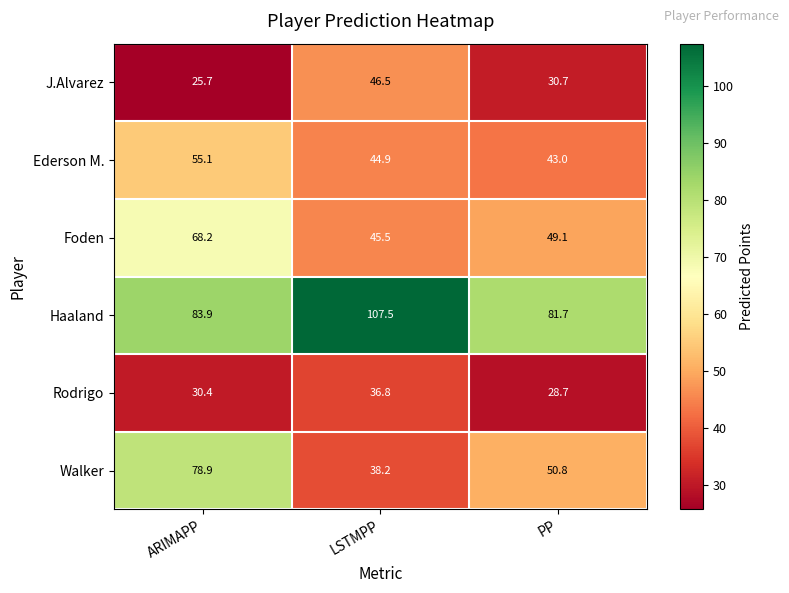

At PP, list the series in order from largest to smallest.

Haaland, Walker, Foden, Ederson M., J.Alvarez, Rodrigo